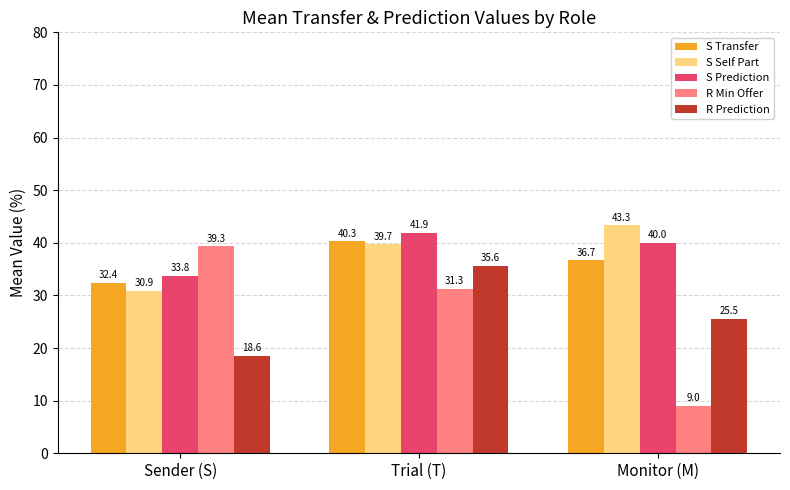

Reading left to right, what are all the values shown in this chart?

S Transfer: Sender (S)=32.4	Trial (T)=40.3	Monitor (M)=36.7
S Self Part: Sender (S)=30.9	Trial (T)=39.7	Monitor (M)=43.3
S Prediction: Sender (S)=33.8	Trial (T)=41.9	Monitor (M)=40.0
R Min Offer: Sender (S)=39.3	Trial (T)=31.3	Monitor (M)=9.0
R Prediction: Sender (S)=18.6	Trial (T)=35.6	Monitor (M)=25.5